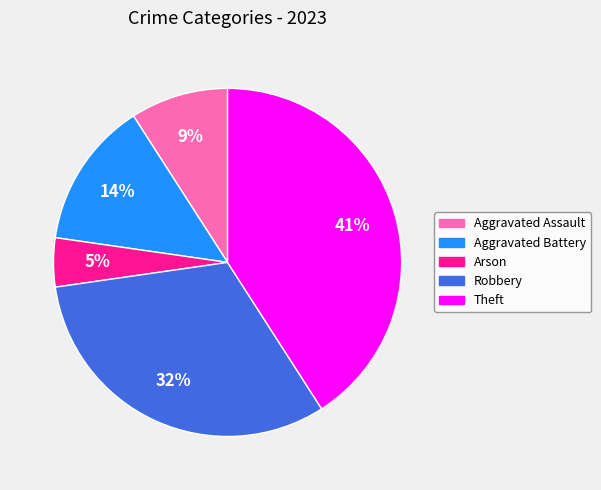

To the nearest percent, what is the difference between the largest and smallest slice percentages?

36%